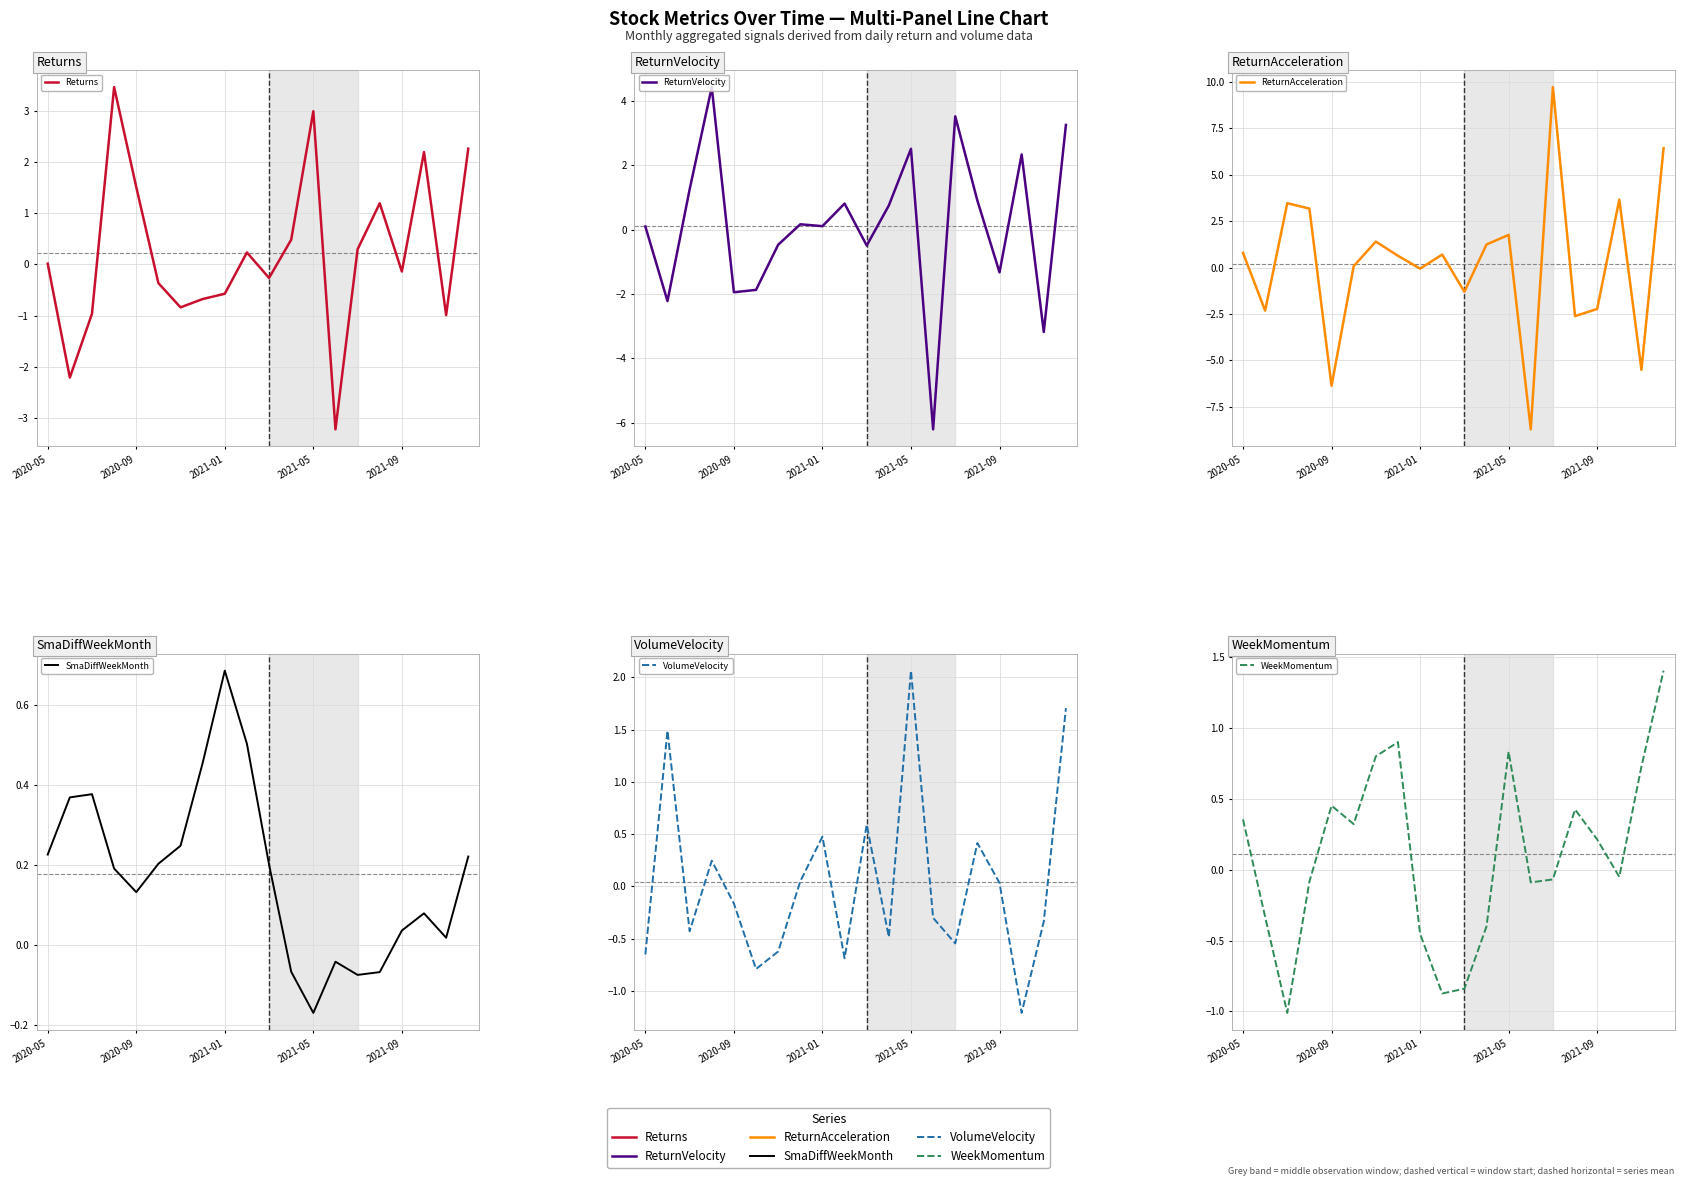

The SmaDiffWeekMonth series shows 0.2 at 6. True or false?

True